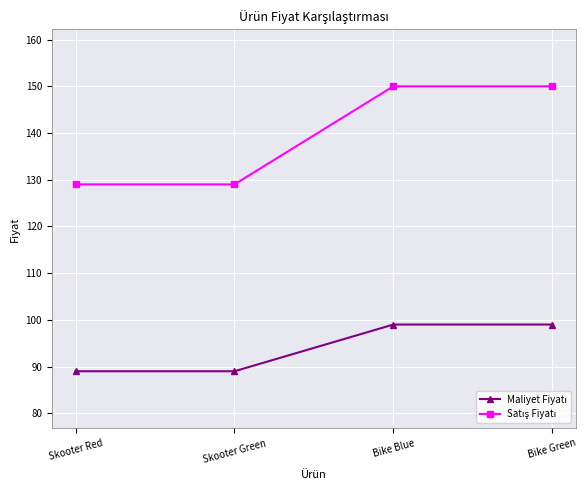

What position from the left is Skooter Red?

1